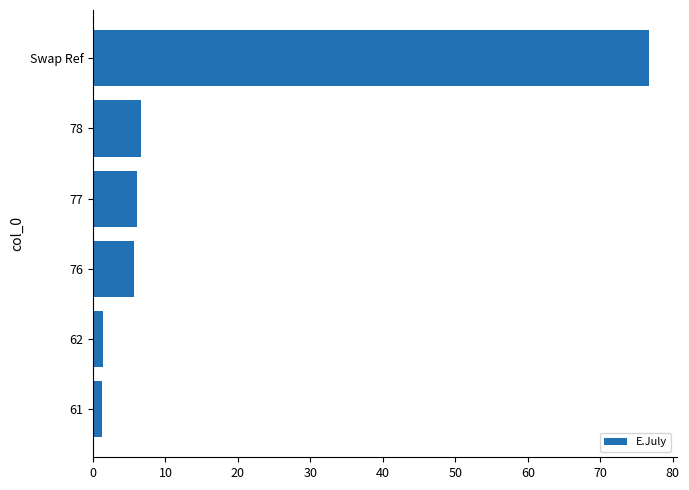

How many categories are shown in the chart?

6